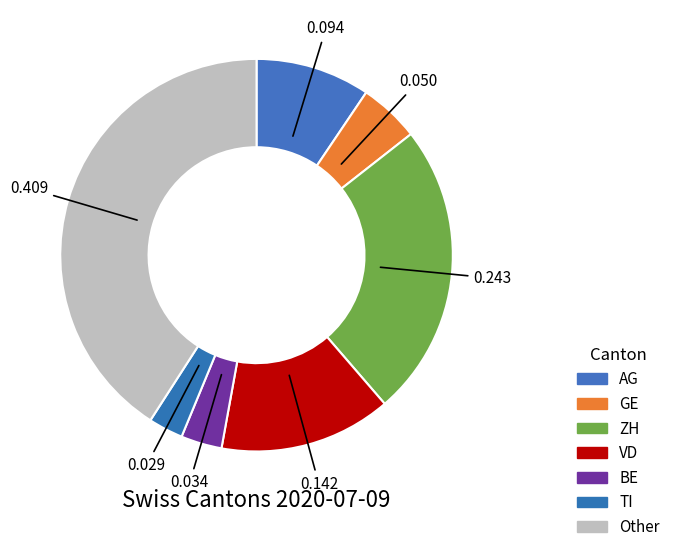

Which has a higher value, Other or BE?

Other